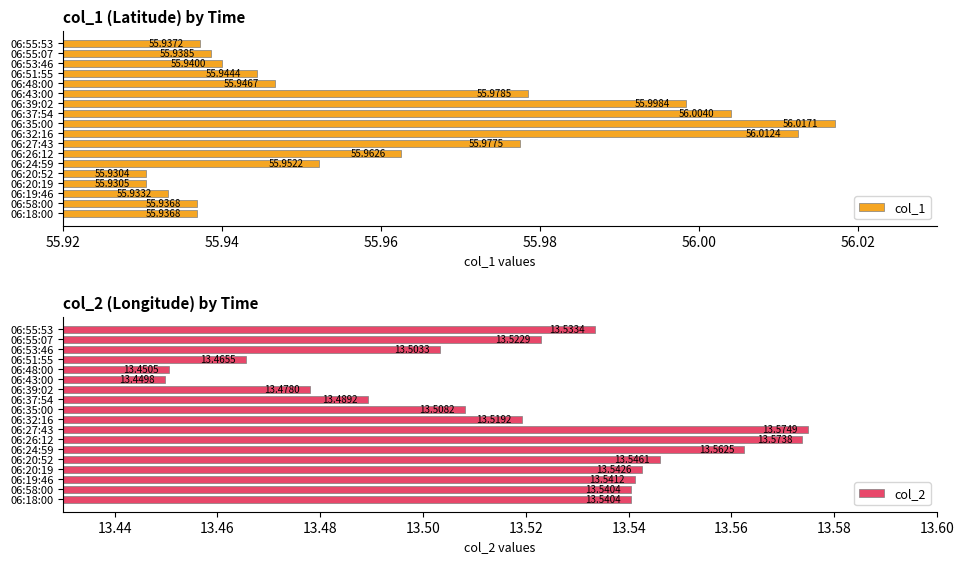

Reading left to right, list all the values displayed in this chart.

col_1: 55.9	55.9	55.9	55.9	55.9	56.0	56.0	56.0	56.0	56.0	56.0	56.0	56.0	55.9	55.9	55.9	55.9	55.9
col_2: 13.5	13.5	13.5	13.5	13.5	13.6	13.6	13.6	13.5	13.5	13.5	13.5	13.4	13.5	13.5	13.5	13.5	13.5